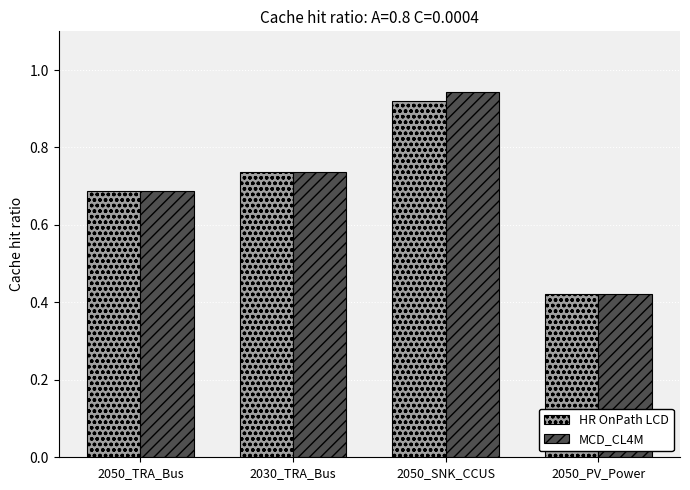

The value of HR OnPath LCD at 2050_TRA_Bus is 1.2. True or false?

False